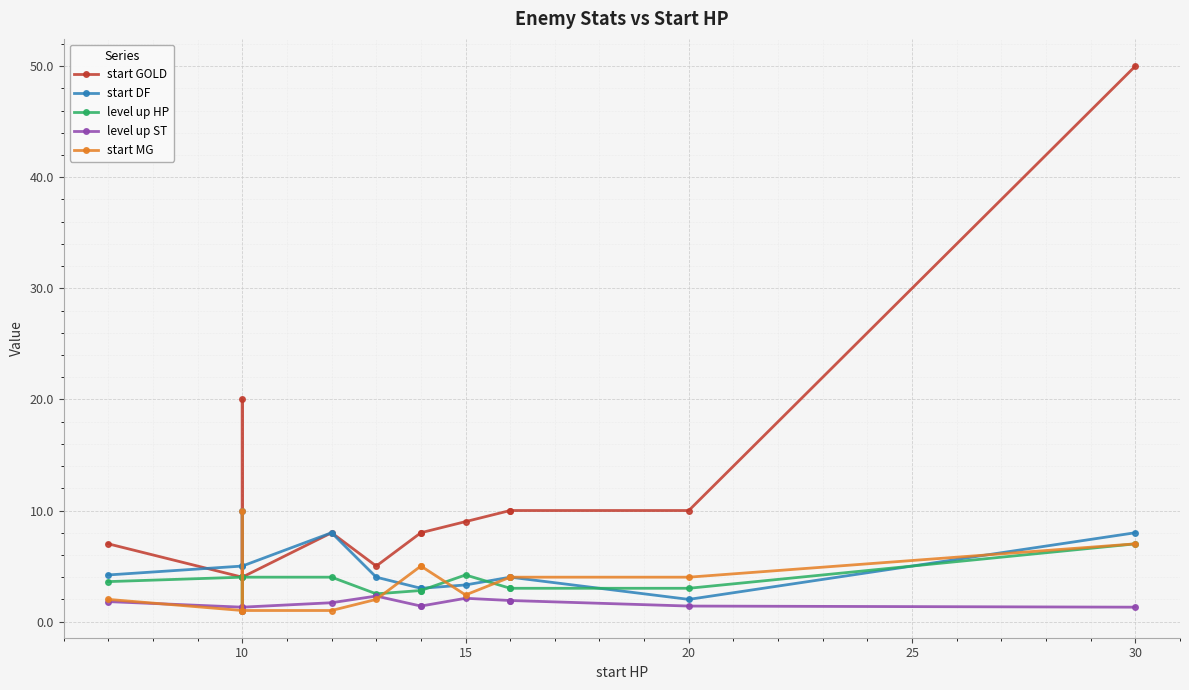

What is the difference between the maximum and minimum values in the start MG series?

9.0